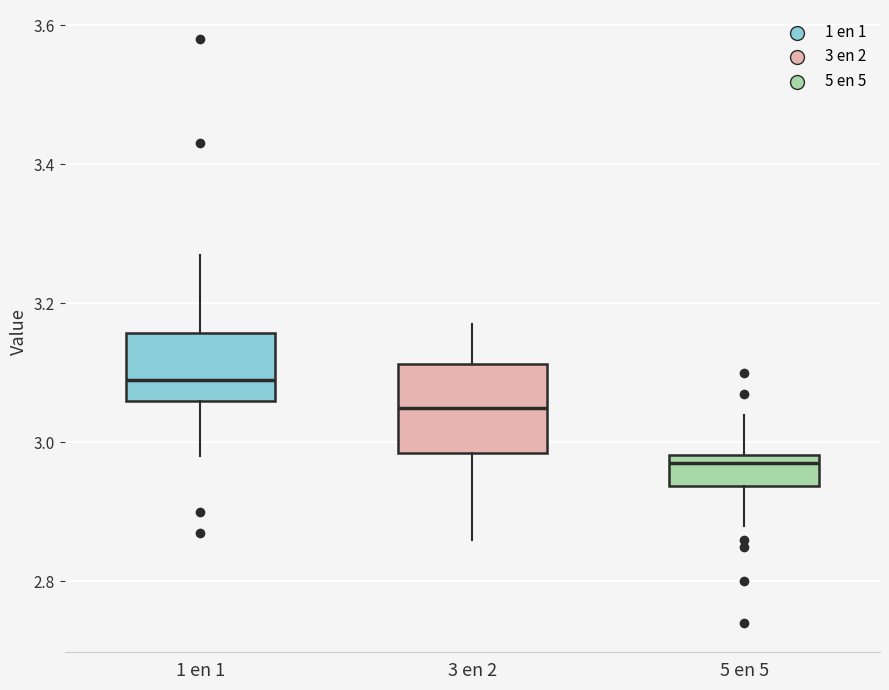

Reading left to right, transcribe this box plot: for each box, give where its median line is, the range the box spans, and where its two whiskers end, as read against the y-axis. The values are not printed on the chart, so give them approximately, as read against the axis.

1 en 1: median 3.10, box 3.06 to 3.16, whiskers 2.98 to 3.28
3 en 2: median 3.06, box 2.98 to 3.12, whiskers 2.86 to 3.18
5 en 5: median 2.98 (just below the box's upper edge), box 2.94 to 2.98, whiskers 2.88 to 3.04